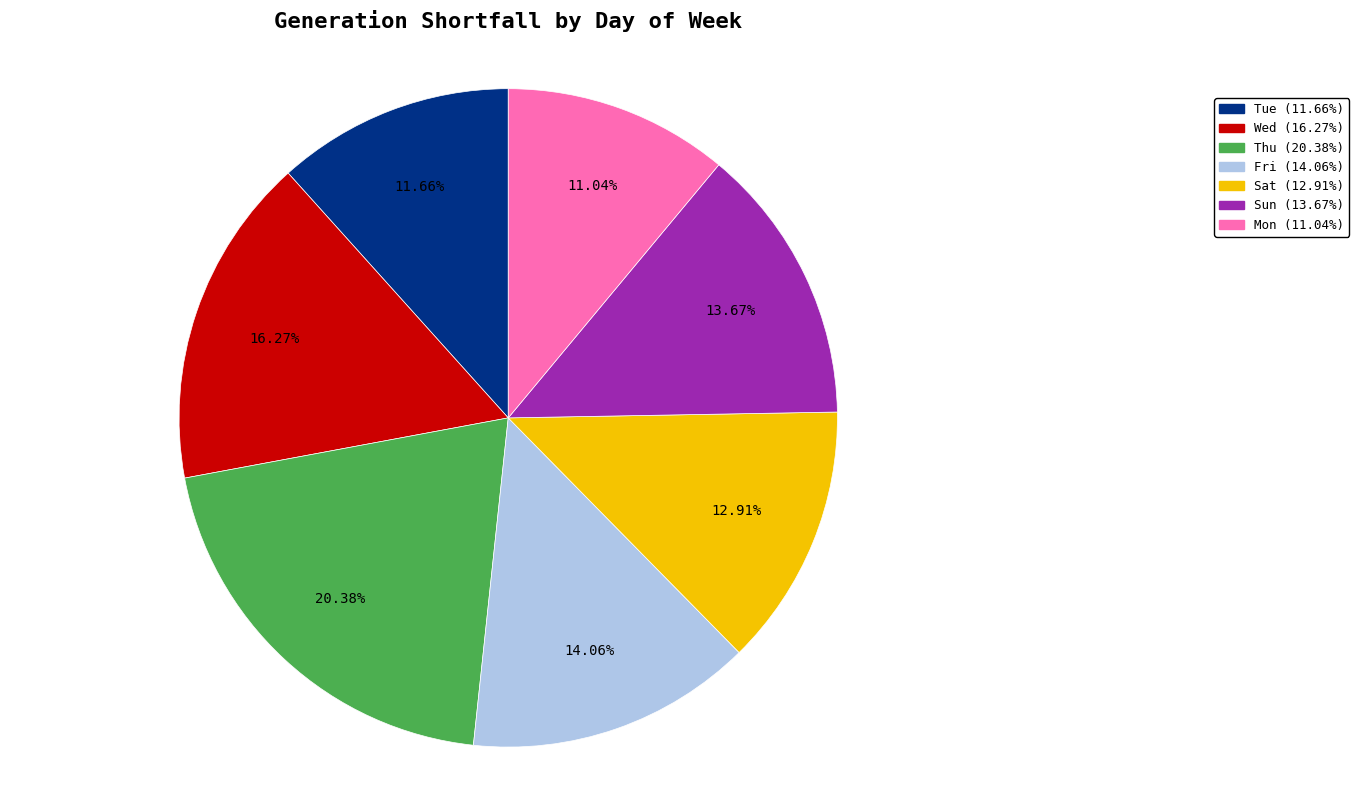

Which has a higher value, Thu or Wed?

Thu